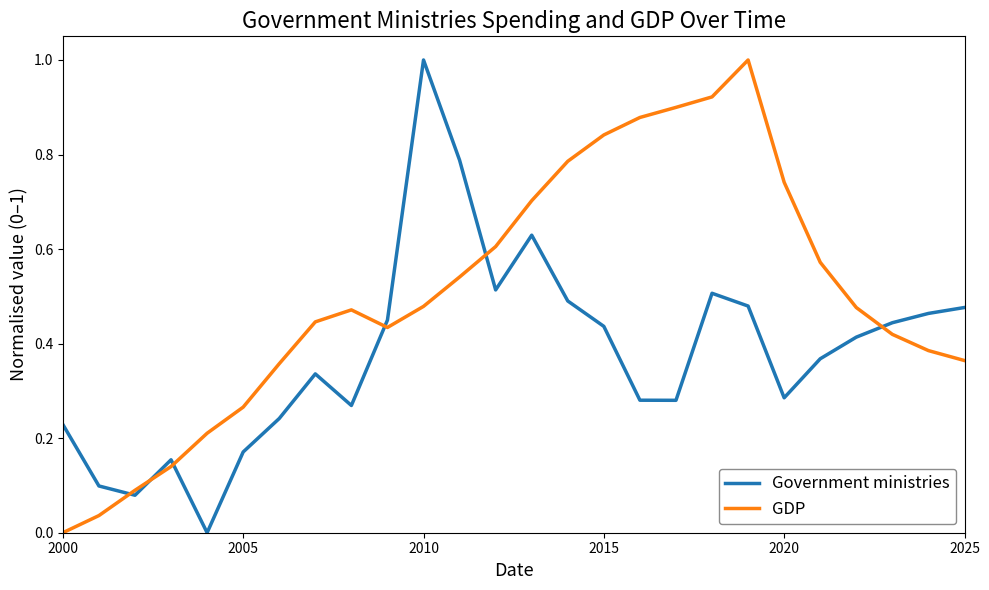

List the series in order of their overall mean, highest first.

GDP, Government ministries